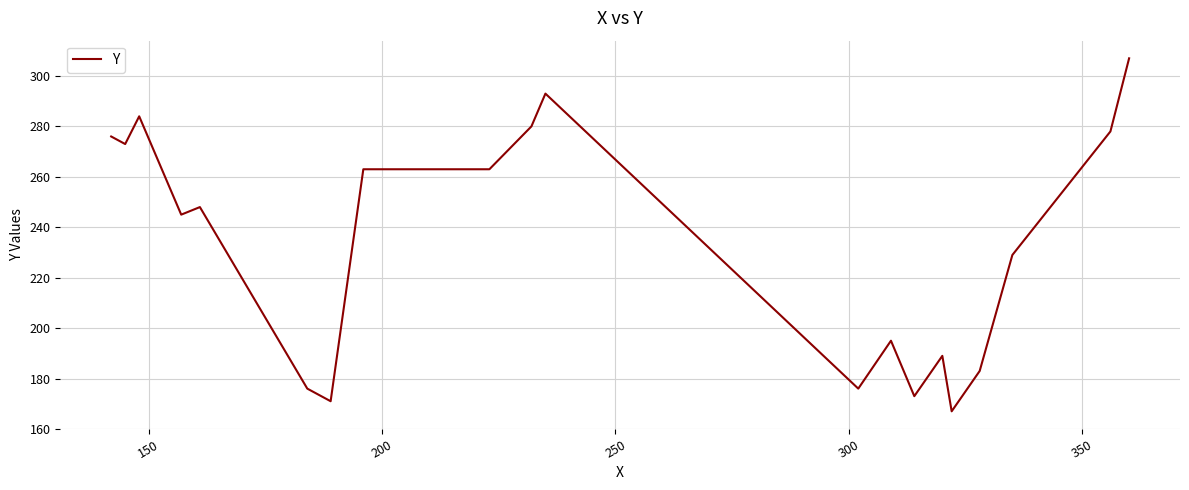

What is the difference between the maximum and minimum values?

140